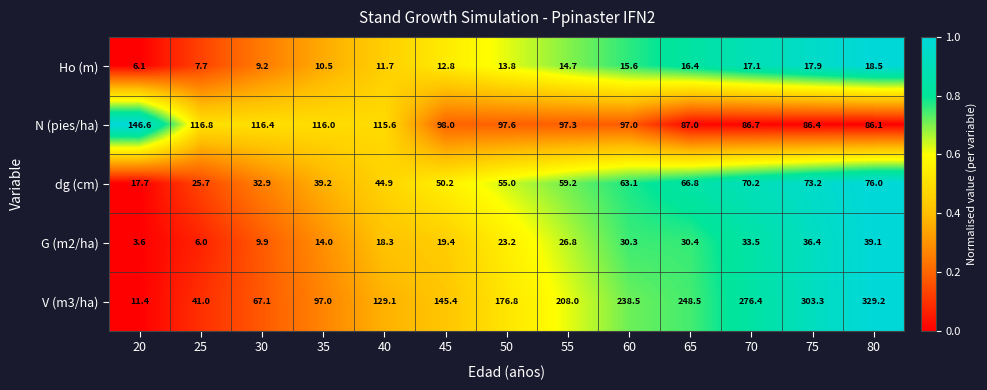

True or false: V (m3/ha) has a value of 41.0 at 25.

True